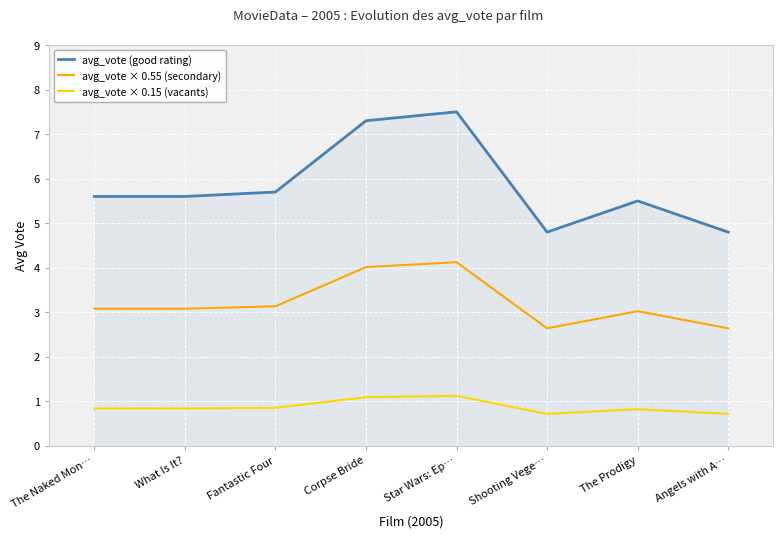

In avg_vote × 0.55 (secondary), how many points are higher than both neighbors (excluding endpoints)?

2